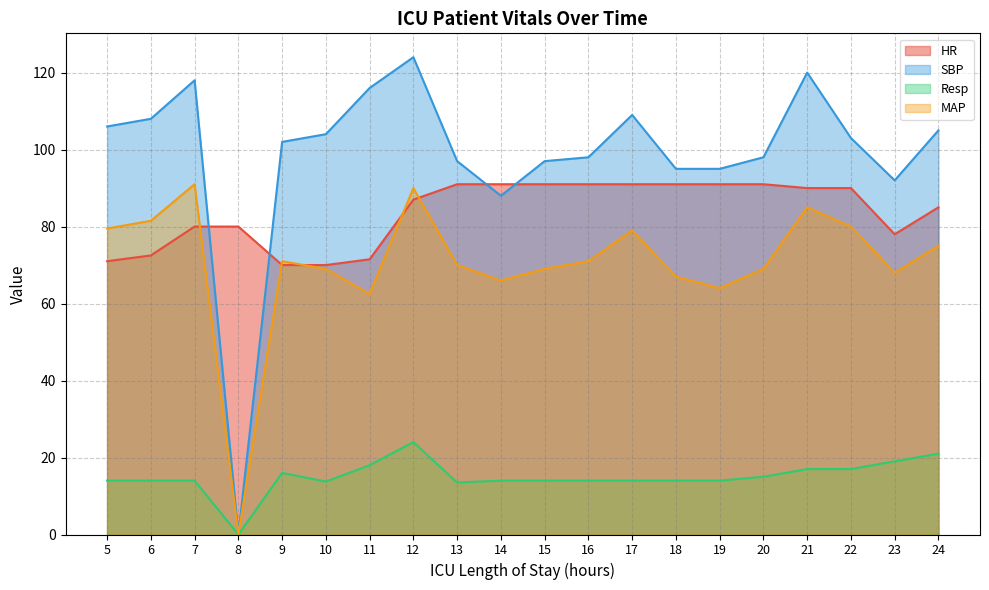

Which series has the largest range (max minus min)?

SBP